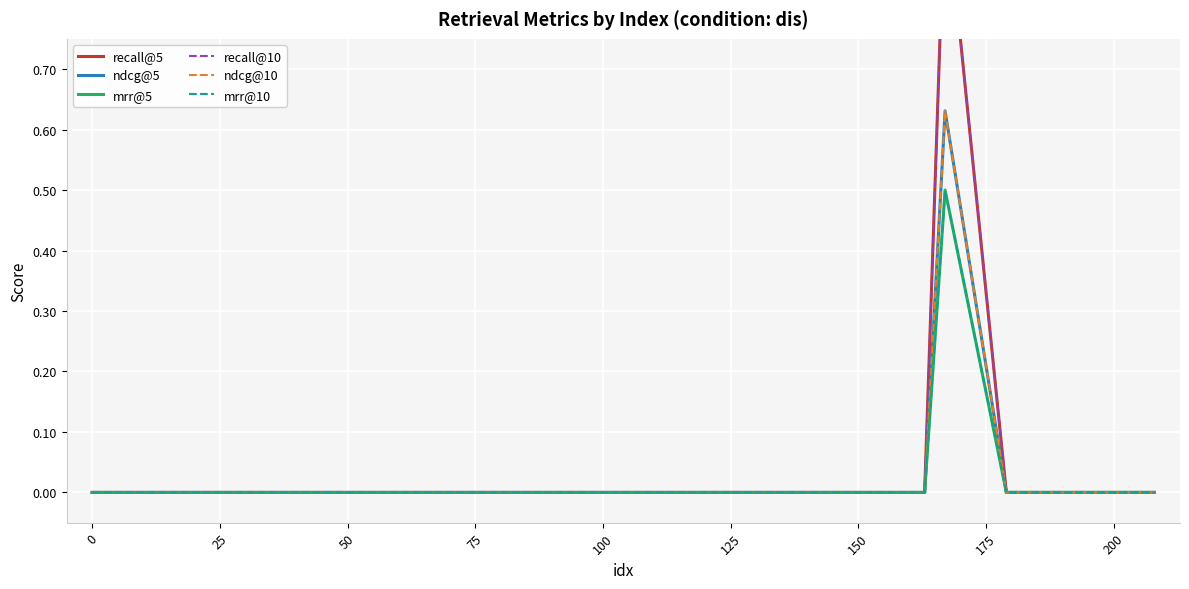

Rank the series by their maximum value, from highest to lowest.

recall@5, recall@10, ndcg@5, ndcg@10, mrr@5, mrr@10